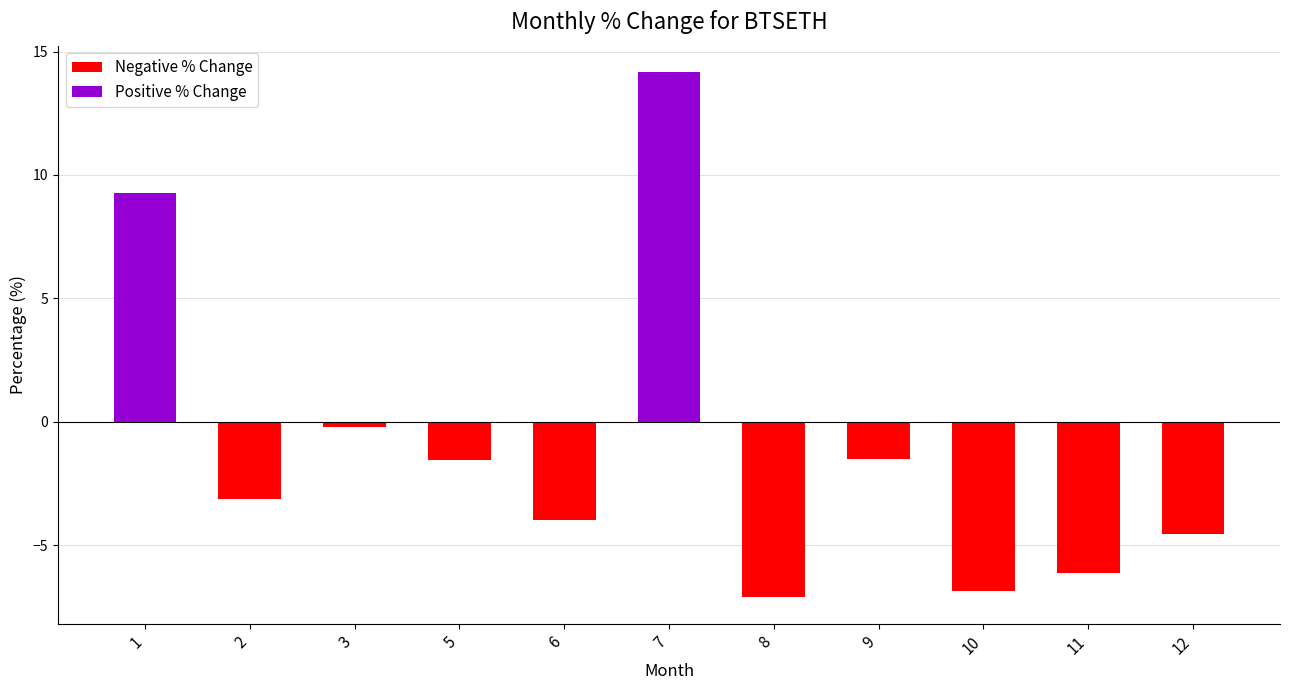

Which has a higher value, 9 or 10?

9